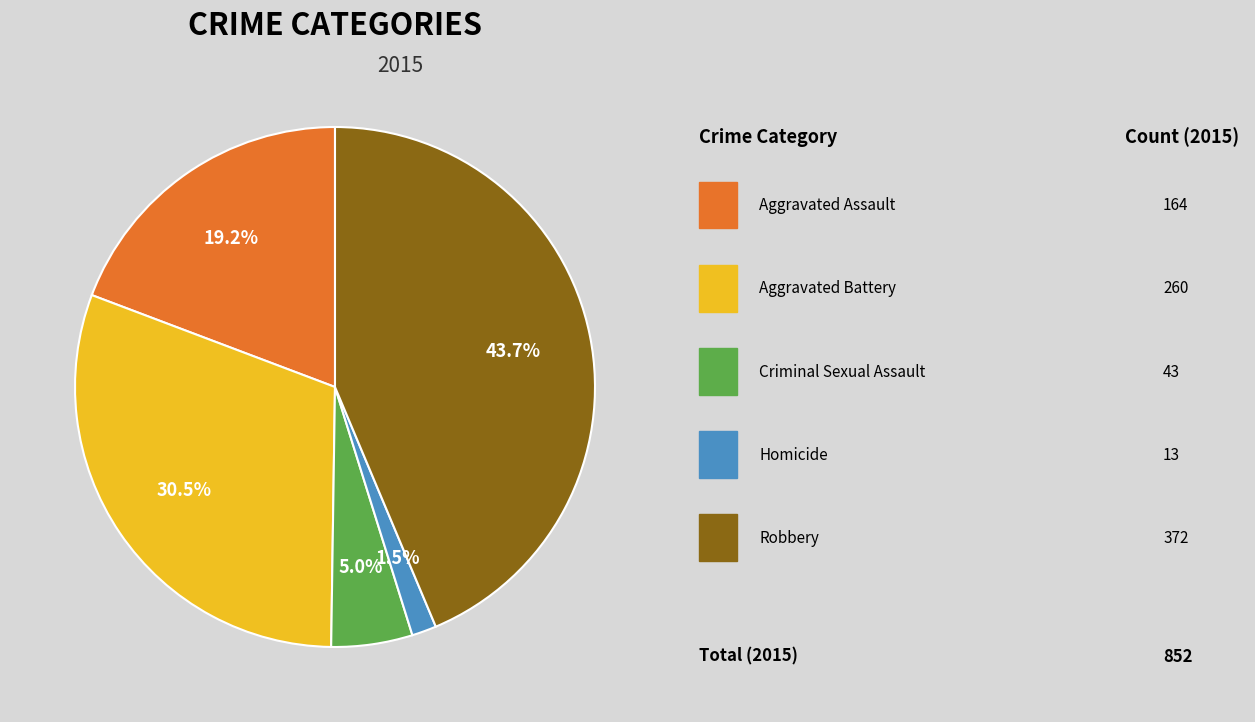

How many segments does this pie chart have?

5